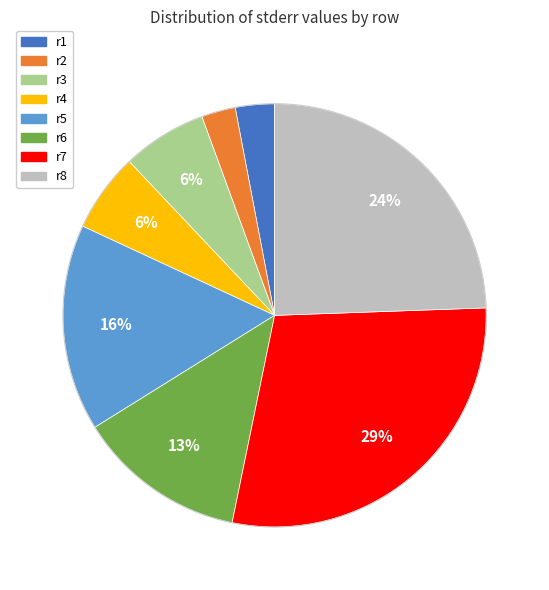

Which slice is the largest?

r7